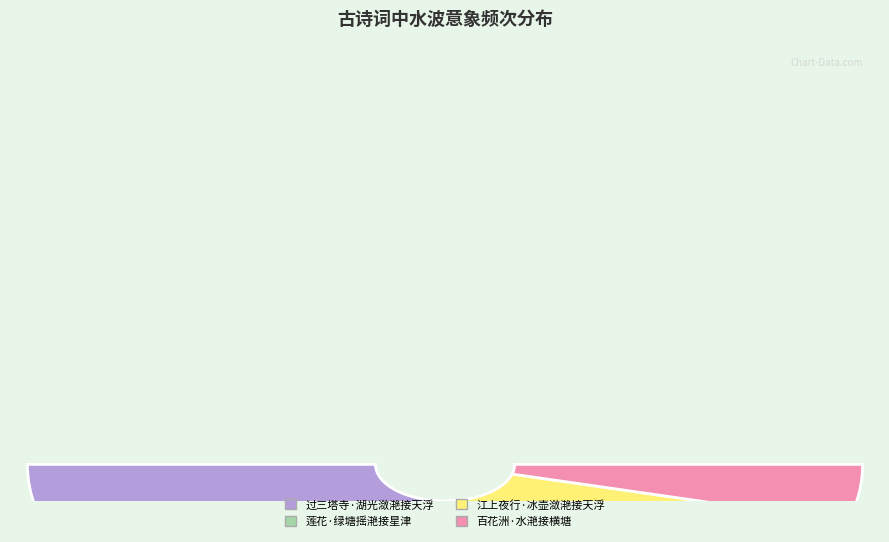

What percentage do 江上夜行·冰壶潋滟接天浮 and 百花洲·水滟接横塘 together represent?

43.6%